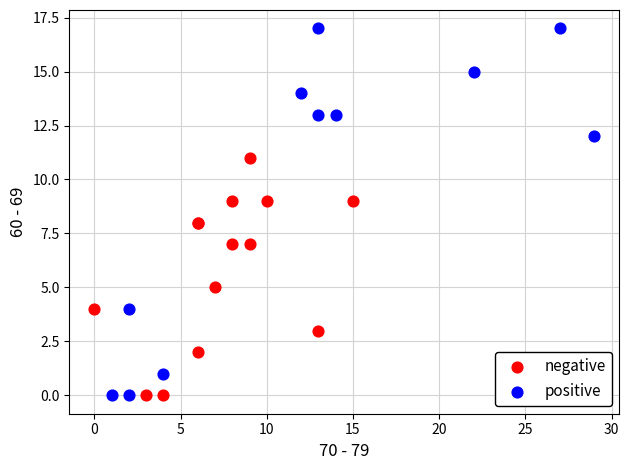

Which series has the widest spread of Y values?

positive